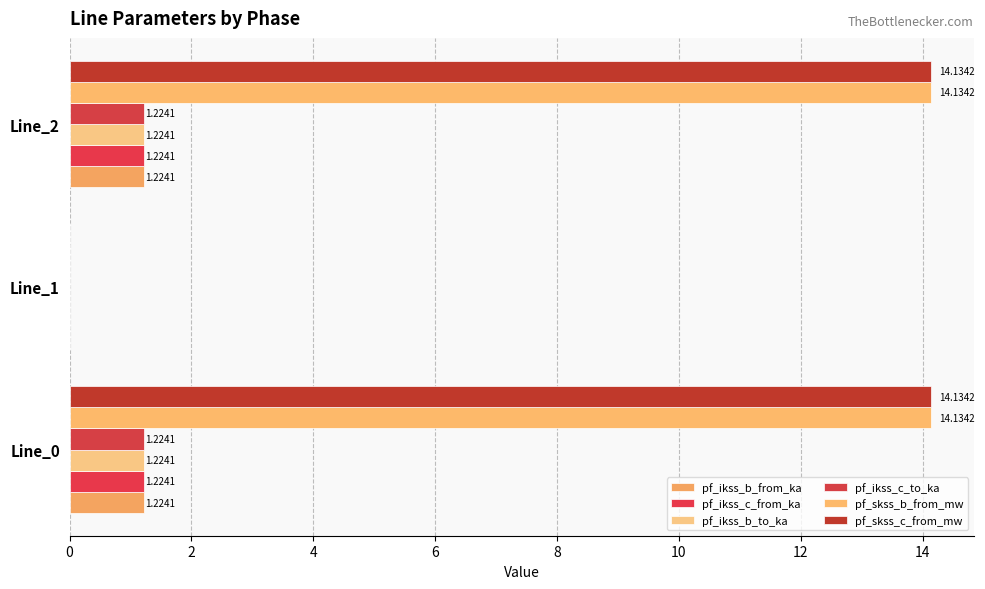

Which series has the largest total across all categories?

pf_skss_b_from_mw